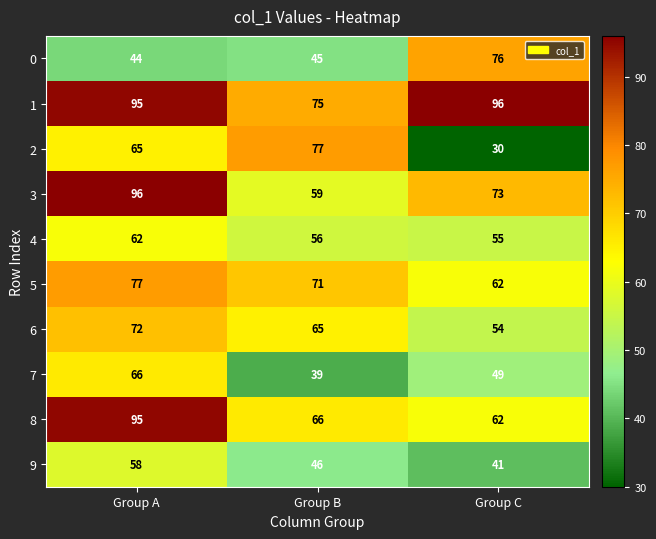

At which label is 7 closest to 52?

Group C